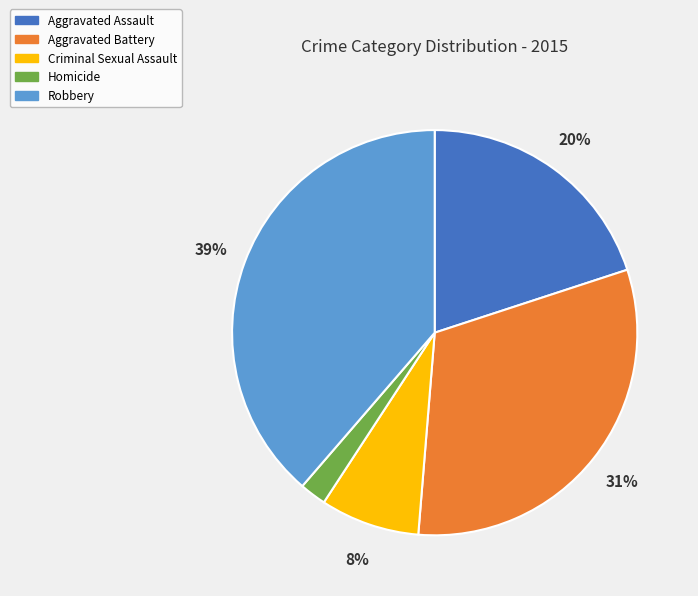

To the nearest percent, what is the combined percentage of Homicide and Aggravated Battery?

33%